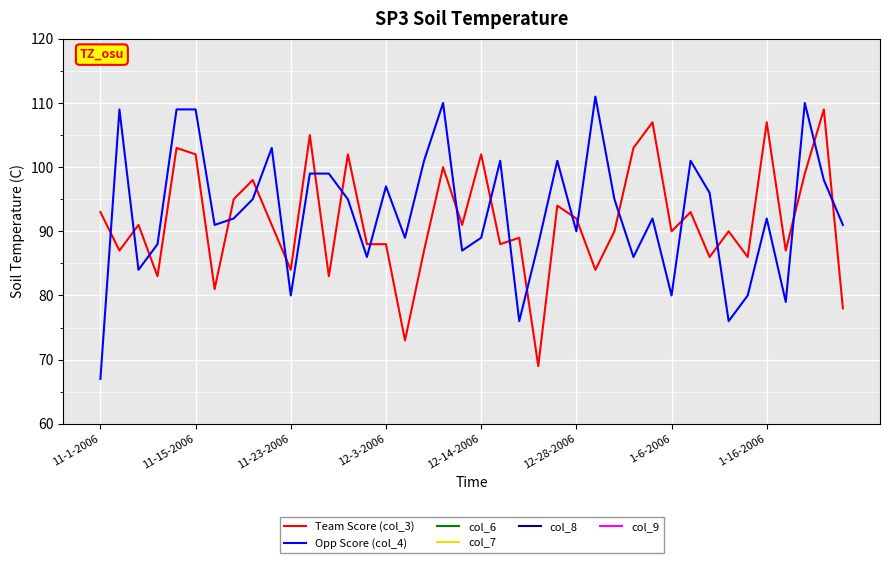

The Team Score (col_3) series shows 160 at 11-1-2006. True or false?

False